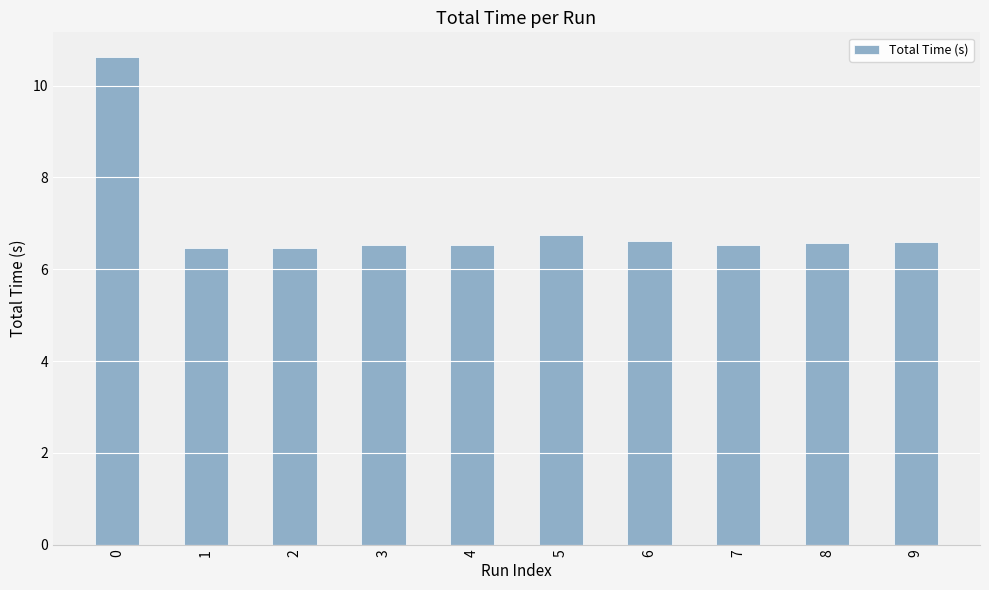

What is the value of the 1st bar from the left?

10.6